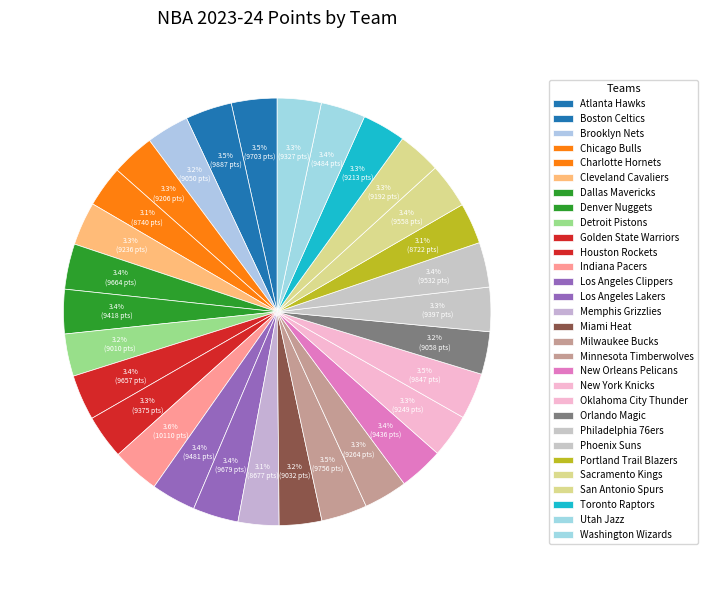

Is there a majority slice in this chart?

No